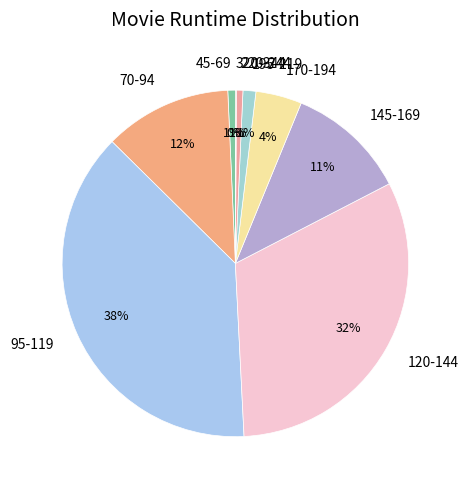

Combined, do 120-144 and 195-219 account for over 50%?

No